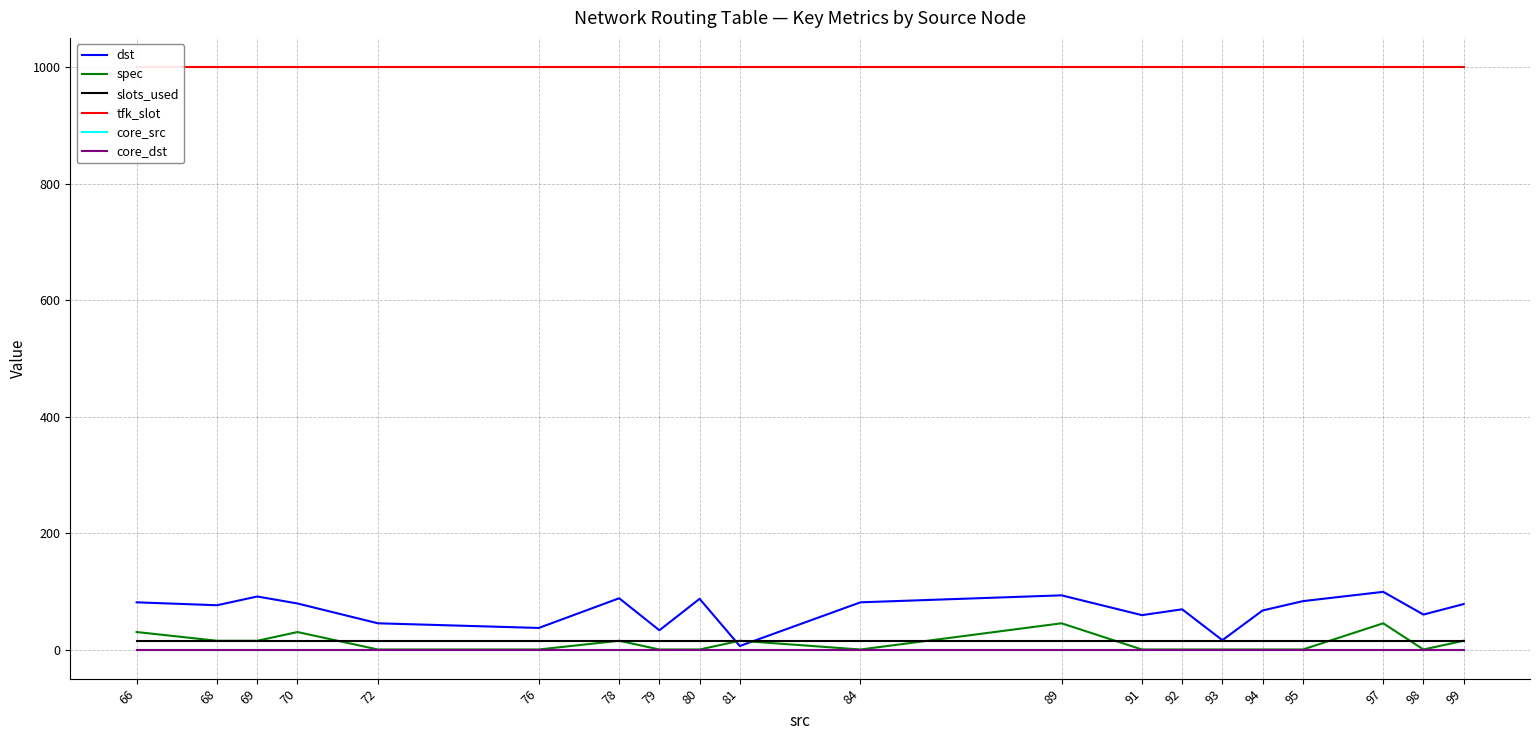

What is the spread (max minus min) of values at 69?

1000